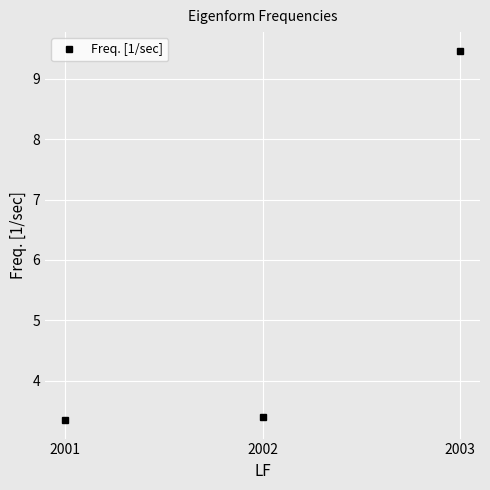

The chart shows a value of 3.3 at 2001. True or false?

True